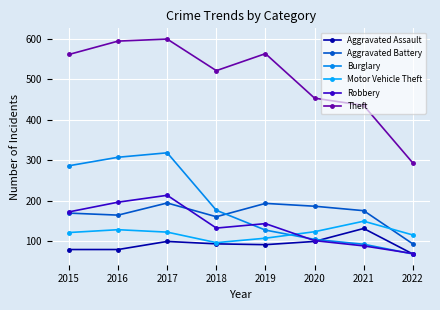

True or false: Theft and Aggravated Assault intersect in this chart.

False